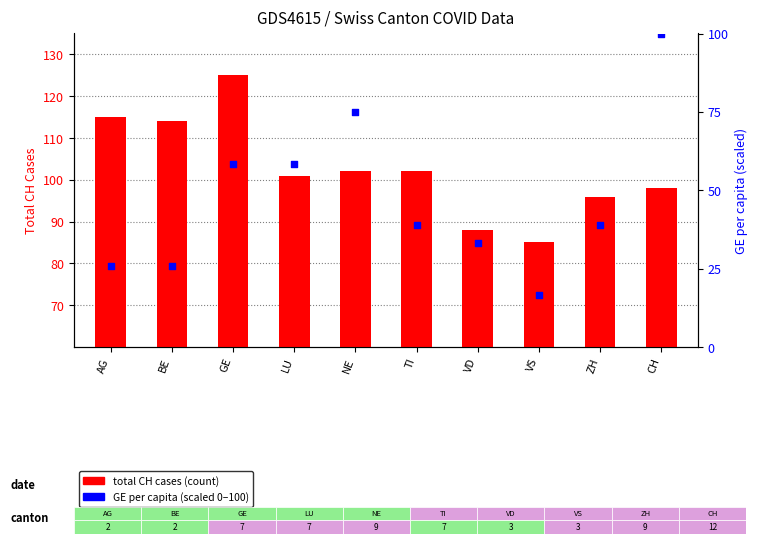

Which series has the largest Y range (max minus min)?

GE per capita (scaled)